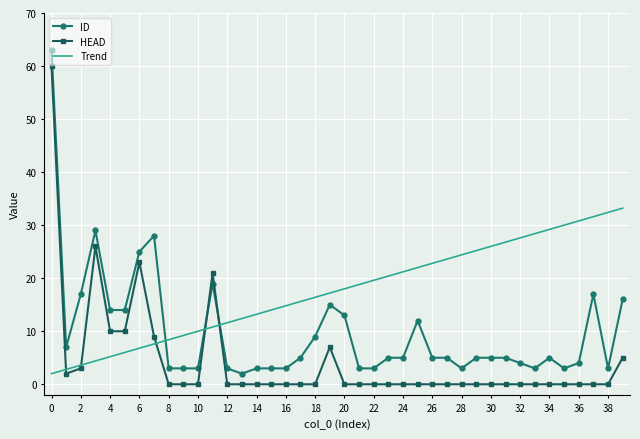

What is the difference between the second highest and minimum values in the Trend series?

30.4